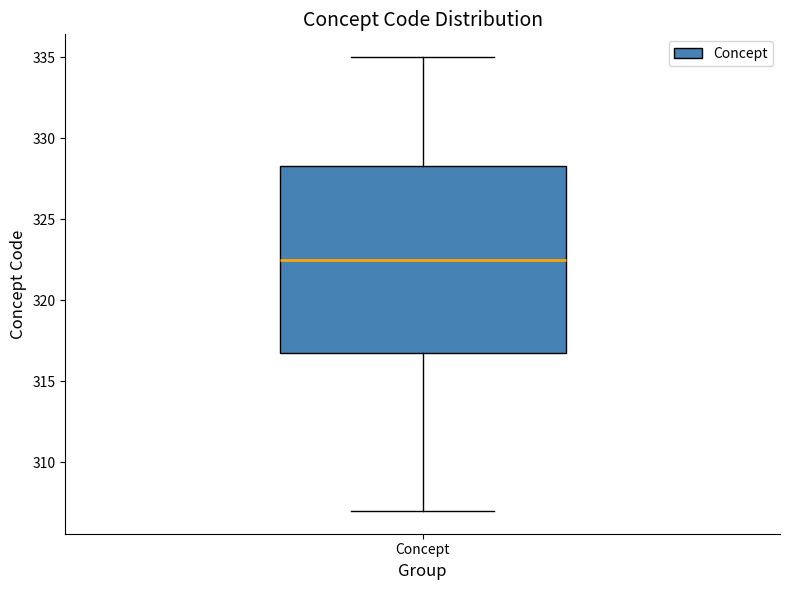

Read this box plot against the y-axis: the position of the median line, the range covered by the box, and the ends of both whiskers. The values are not printed on the chart, so give them approximately, as read against the axis.

median 322.5, box 317.0 to 328.5, whiskers 307.0 to 335.0